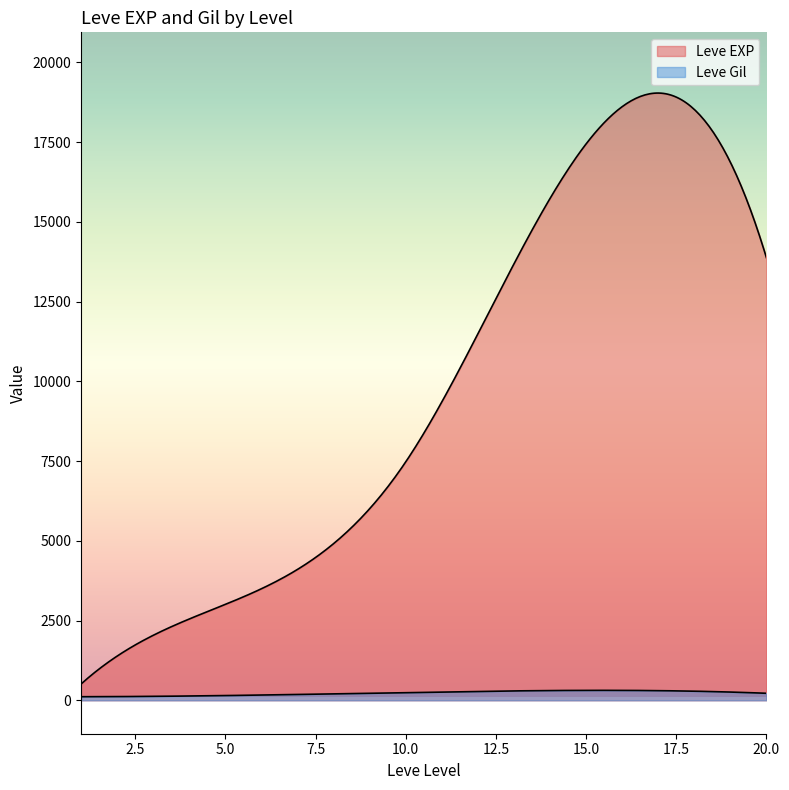

How many lines are shown in the chart?

2